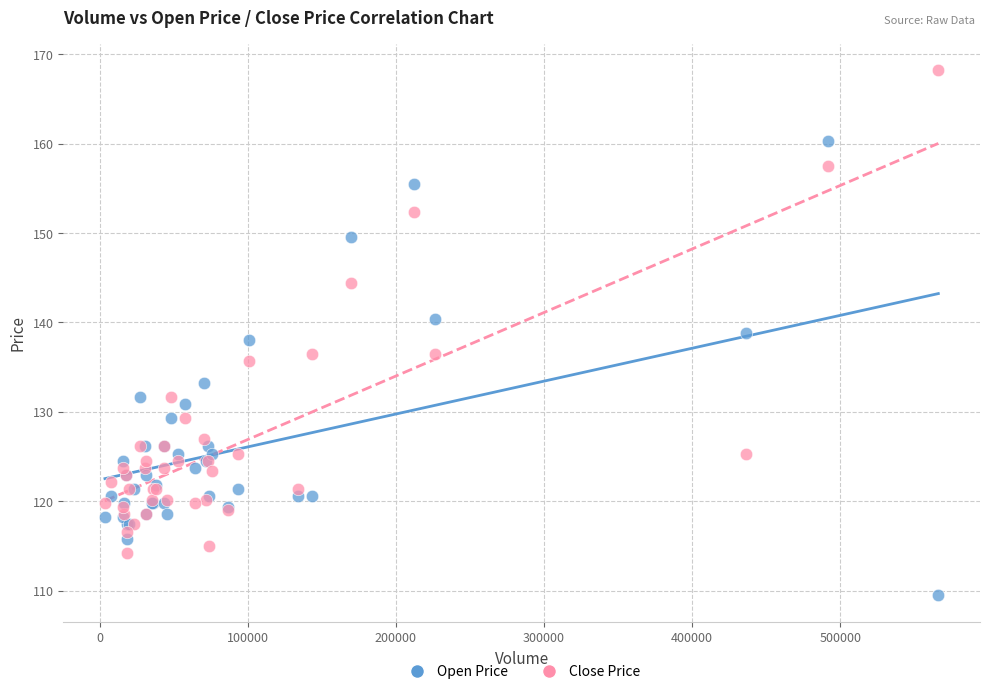

What are all the series names shown in the legend?

Open Price, Close Price